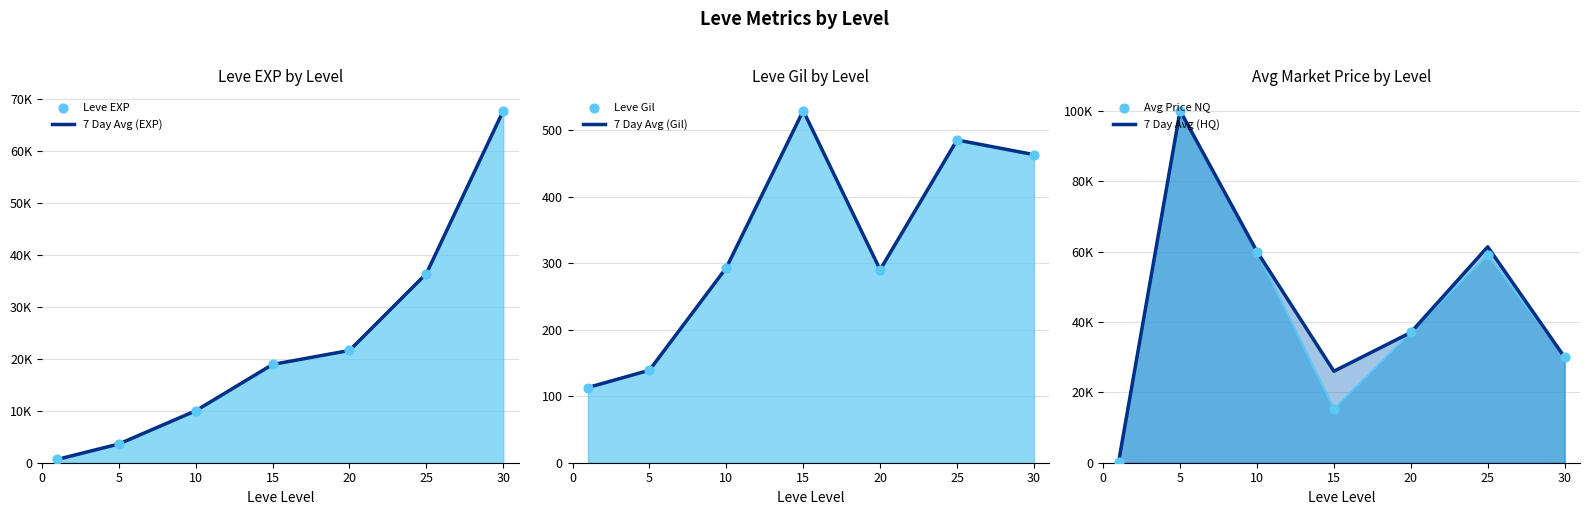

Which series has the largest total across all categories?

7 Day Avg (HQ)